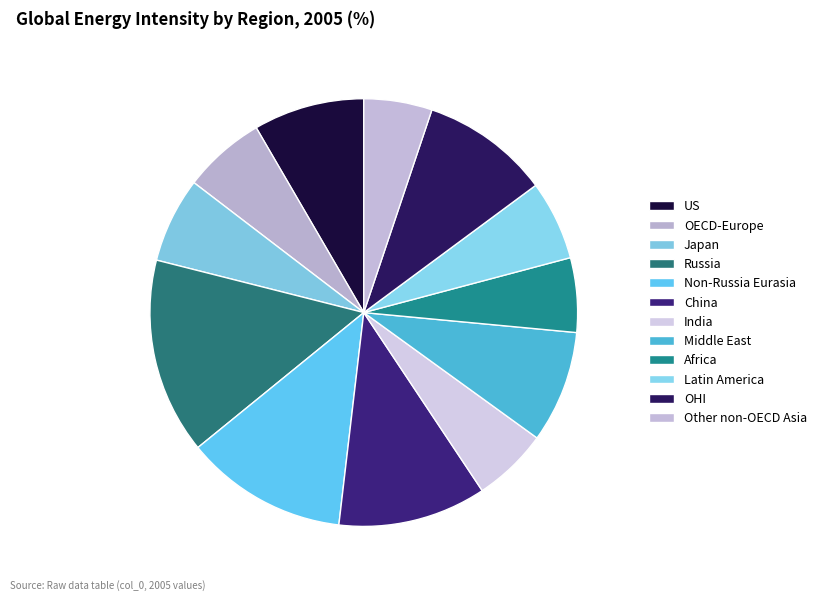

Which category has the smallest portion of the pie?

Other non-OECD Asia